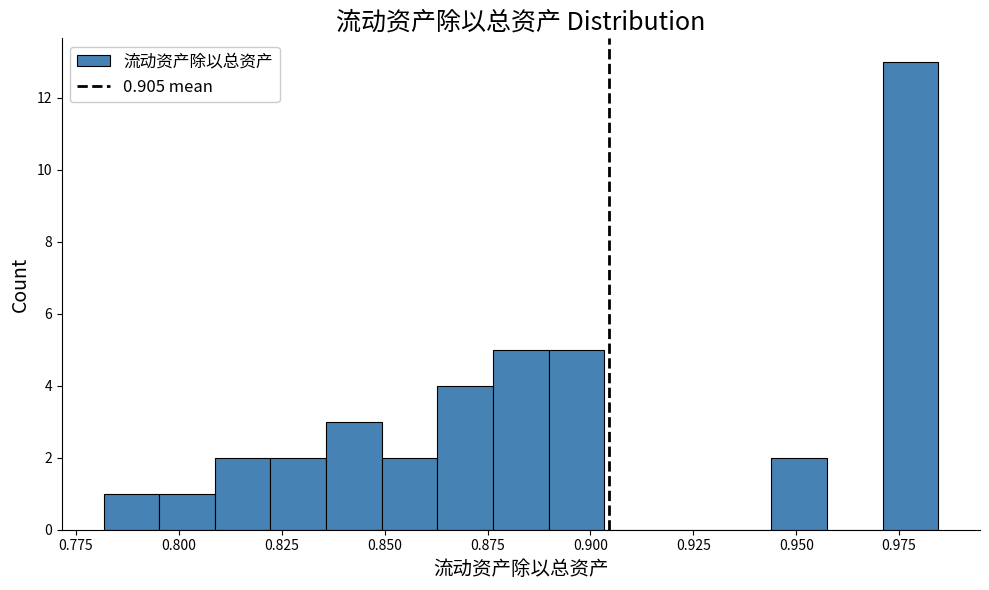

Read against the x-axis, roughly where is the centre of the tallest bar?

0.980